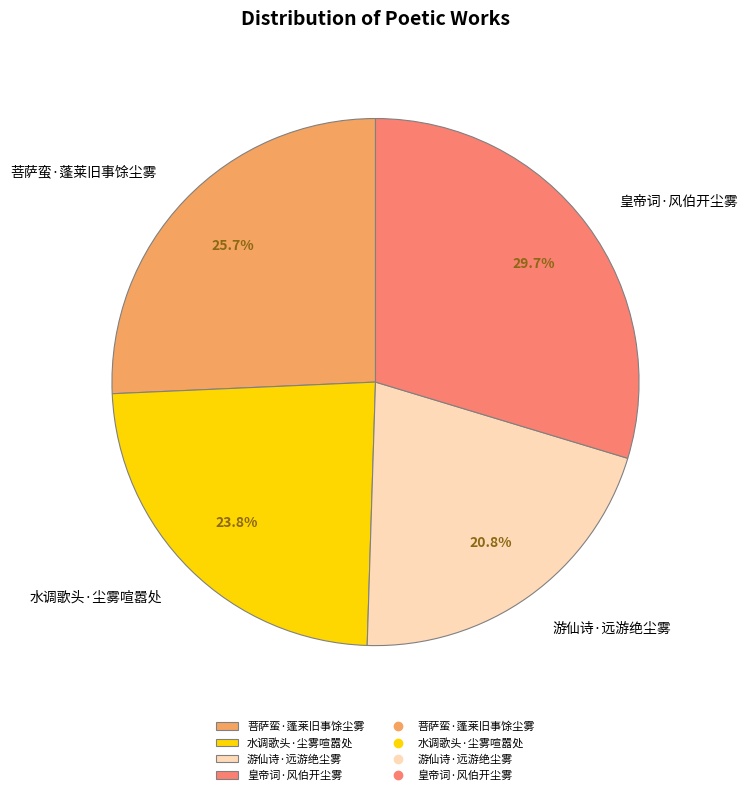

Which category has the smallest portion of the pie?

游仙诗·远游绝尘雾